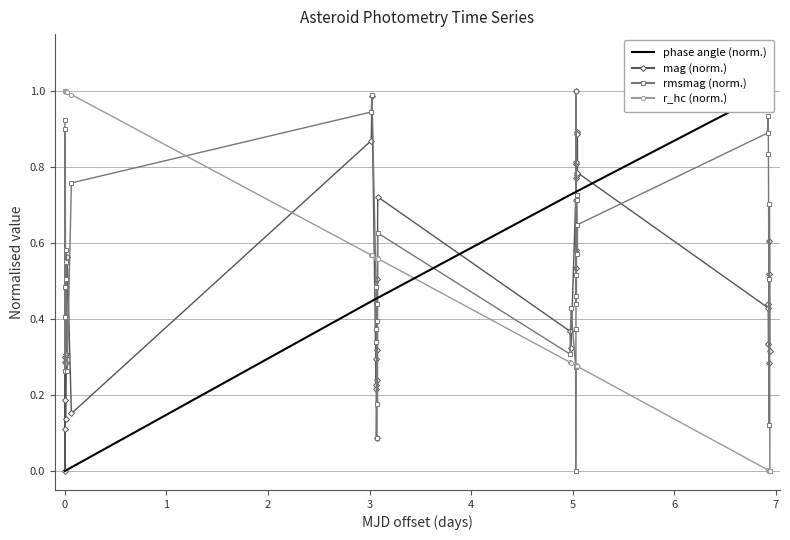

How many interior local peaks does the rmsmag (norm.) series have?

10